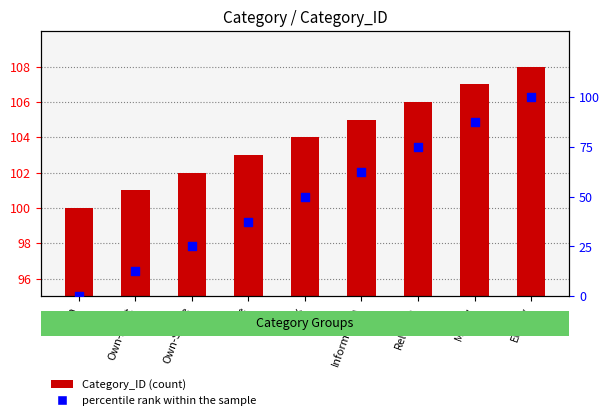

At which category is the sum across all series the highest?

Energy